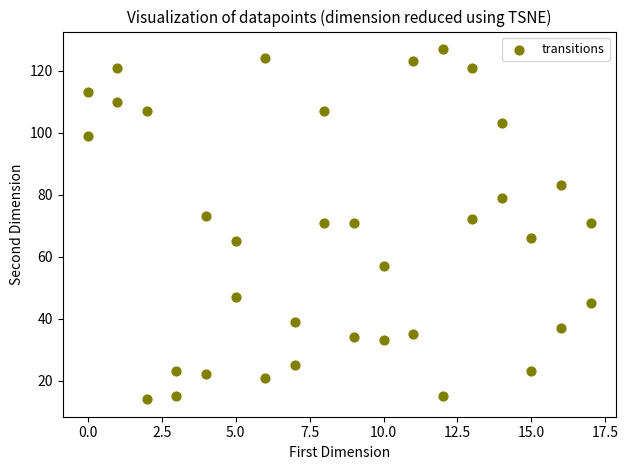

What is the range of X values (max minus min)?

17